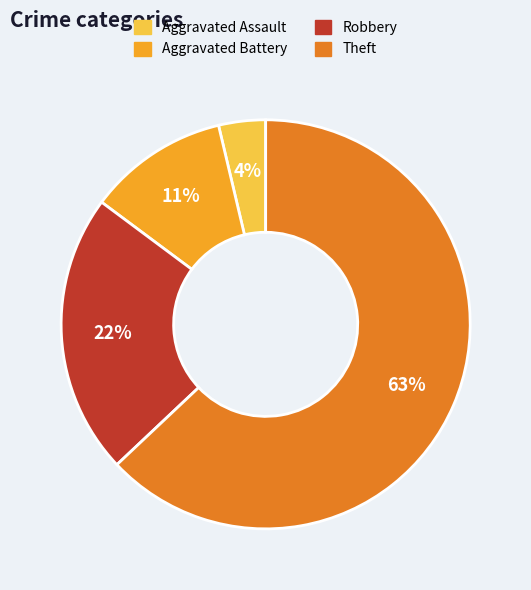

How many segments does this pie chart have?

4